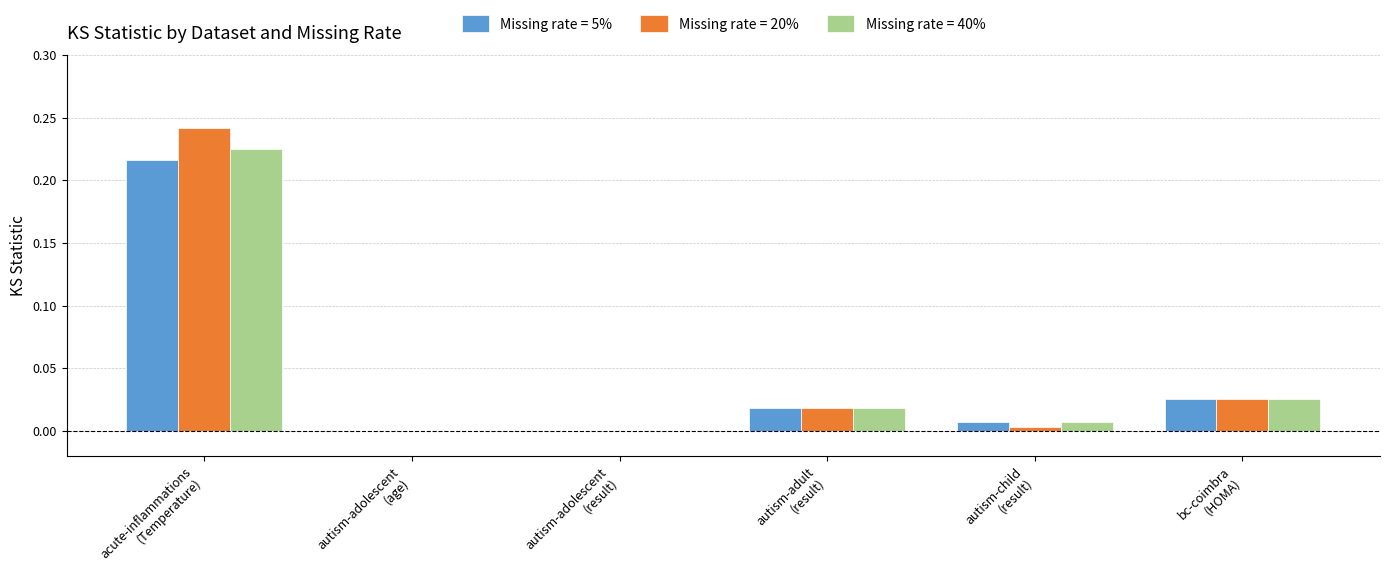

What is the sum of all Missing rate = 40% values?

0.3